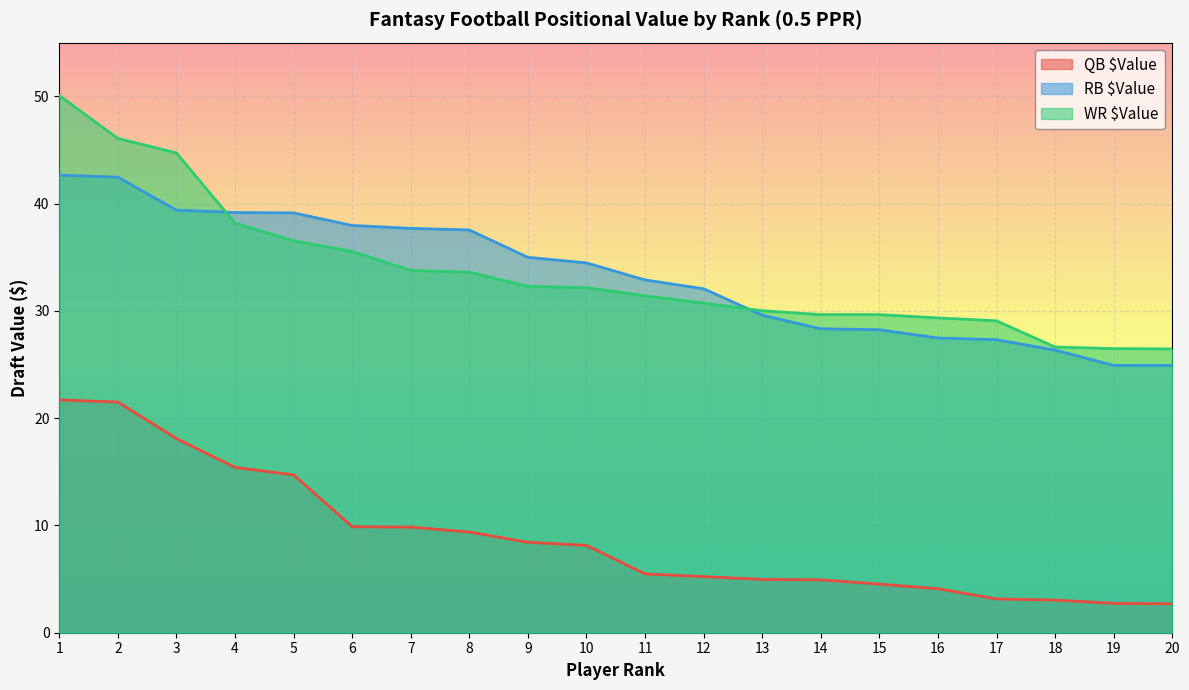

The RB $Value series shows 36.2 at 17. True or false?

False